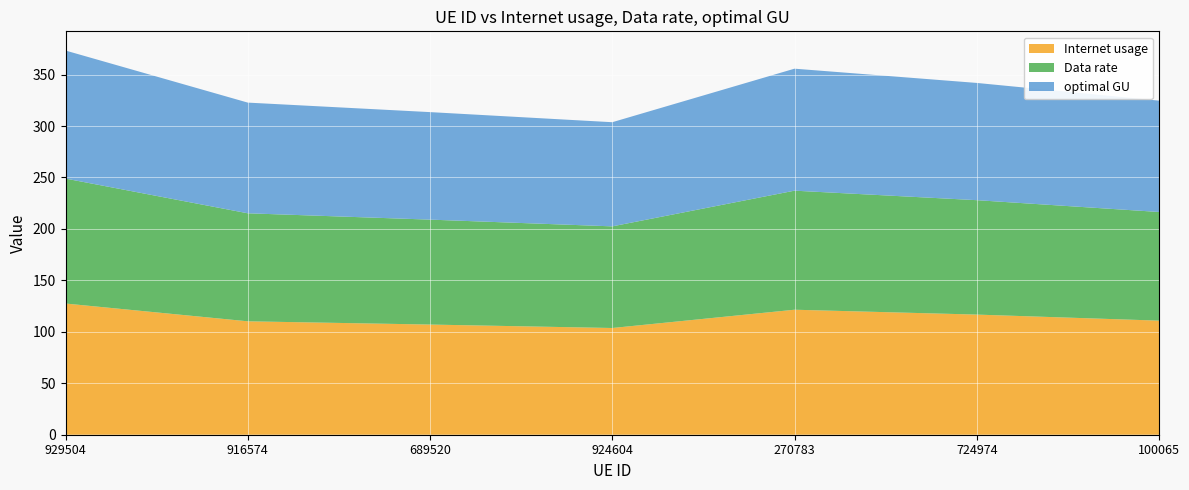

Reading left to right, what are all the values shown in this chart?

Internet usage: 929504=127.5	916574=110.2	689520=107.1	924604=103.7	270783=121.5	724974=116.8	100065=110.9
Data rate: 929504=121.4	916574=105.0	689520=102.0	924604=98.8	270783=115.7	724974=111.2	100065=105.6
optimal GU: 929504=124.4	916574=107.6	689520=104.5	924604=101.2	270783=118.6	724974=113.9	100065=108.2